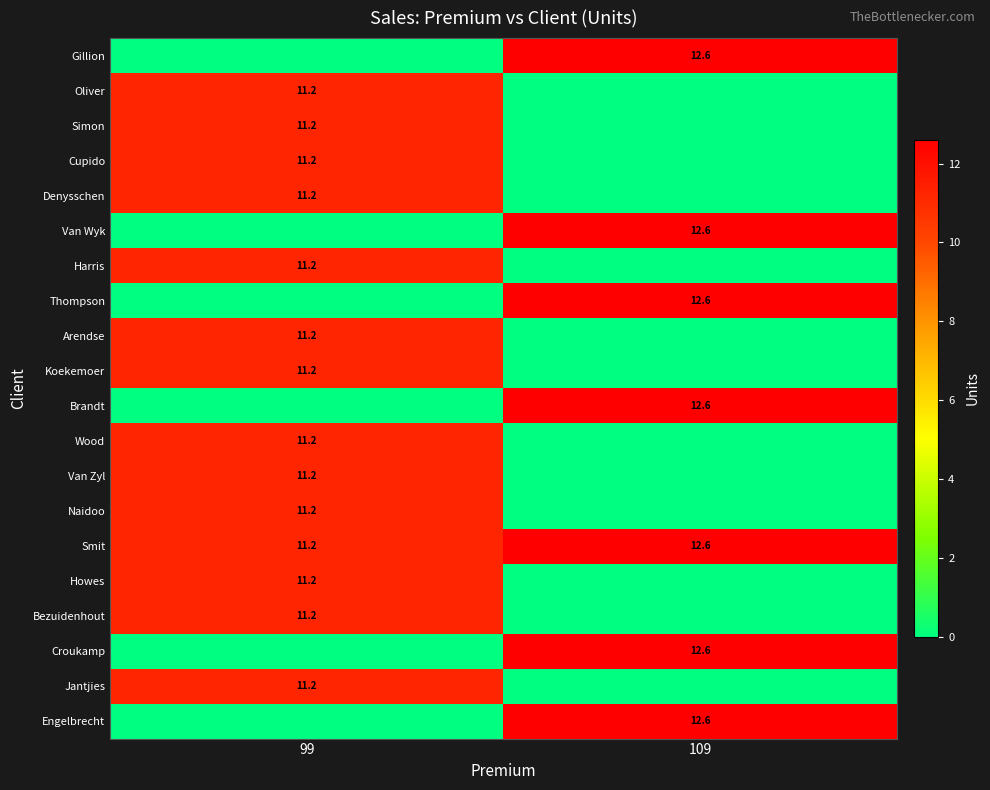

The value of Gillion at 109 is 12.6. True or false?

True